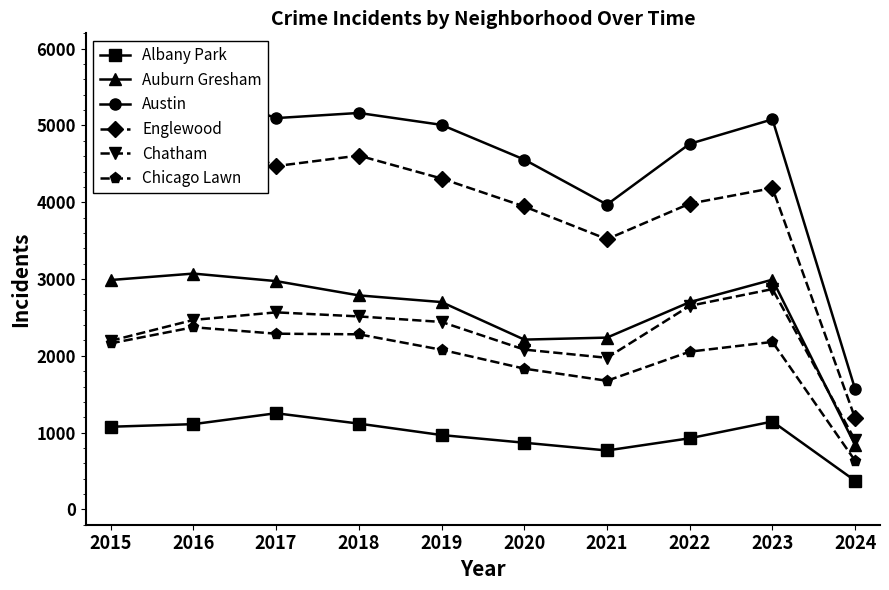

The value of Auburn Gresham at 2023 is 1692. True or false?

False